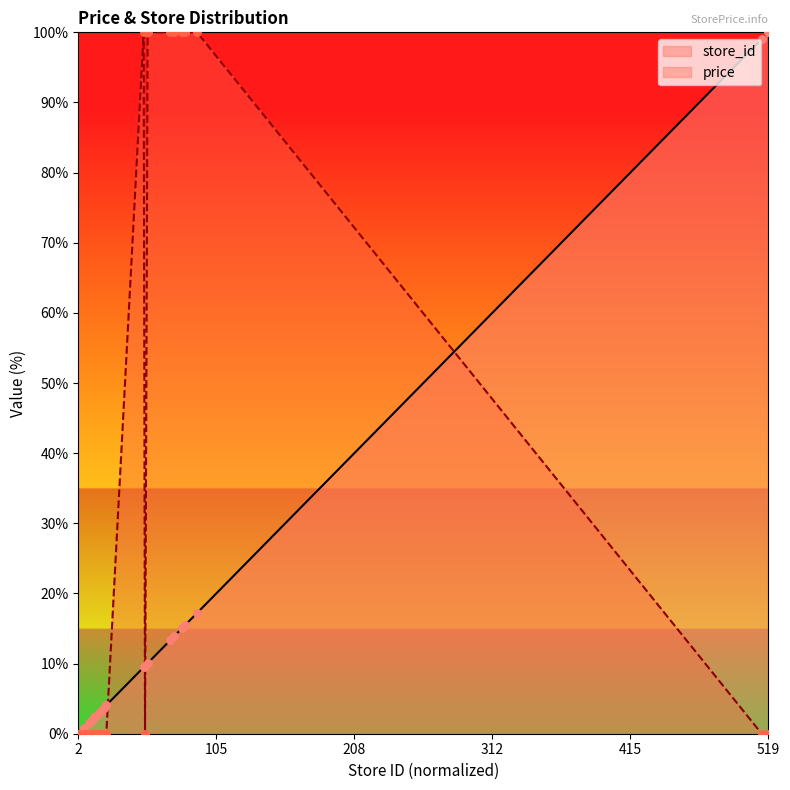

At which category is the sum across all series the highest?

91